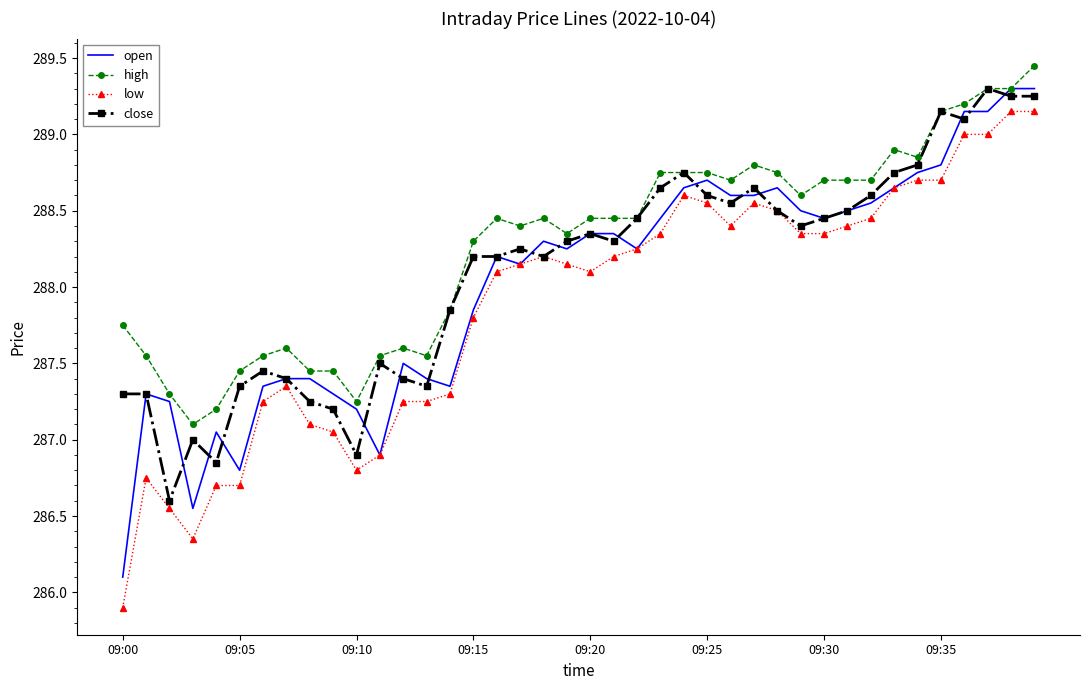

What is the smallest value displayed?

285.9